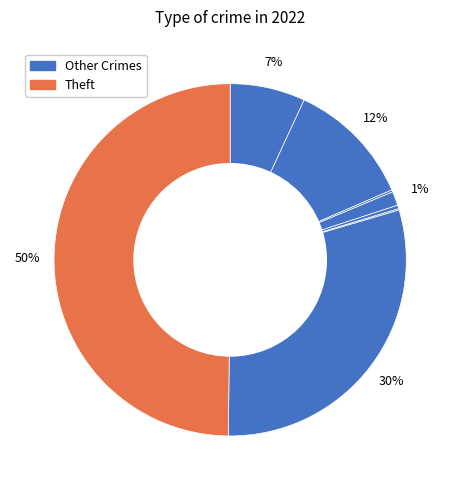

How many slices are in this pie chart?

8